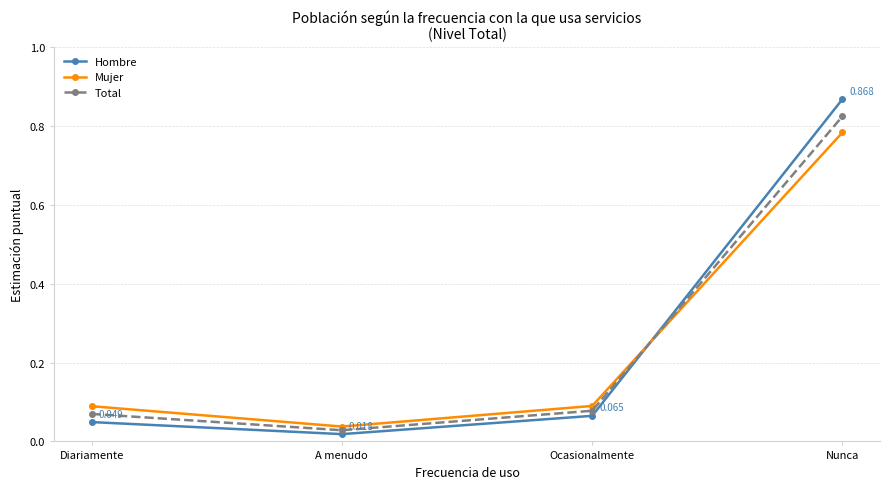

What is the label of the 2nd point from the left?

A menudo